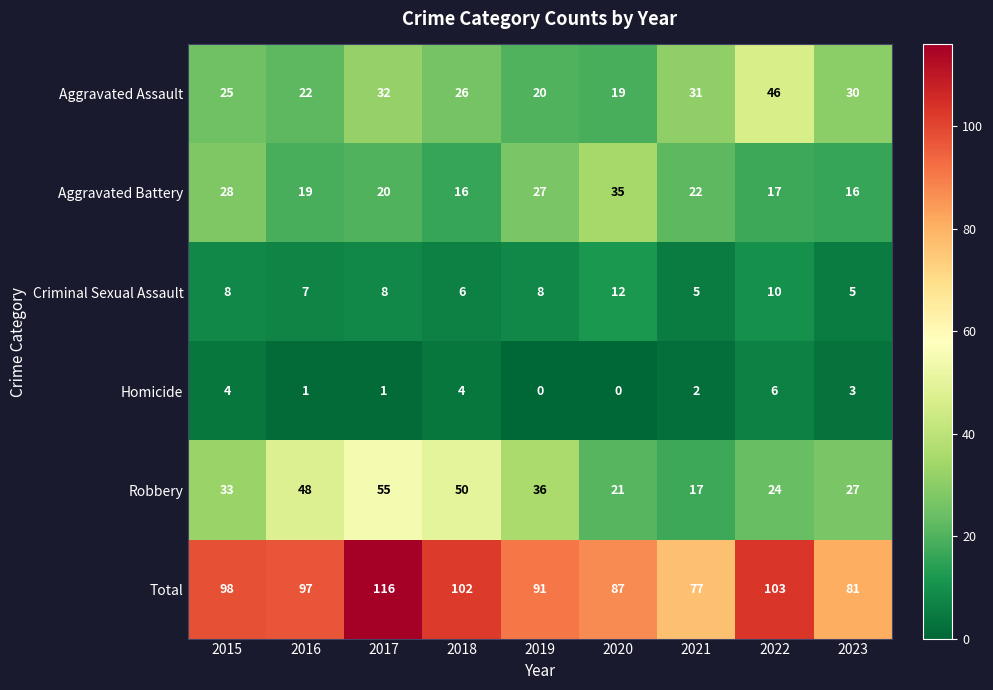

At which category is the sum across all series the highest?

2017